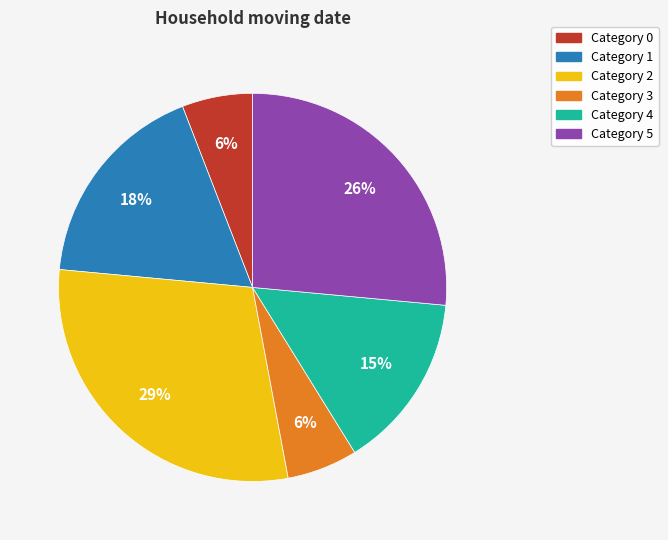

Is there a majority slice in this chart?

No